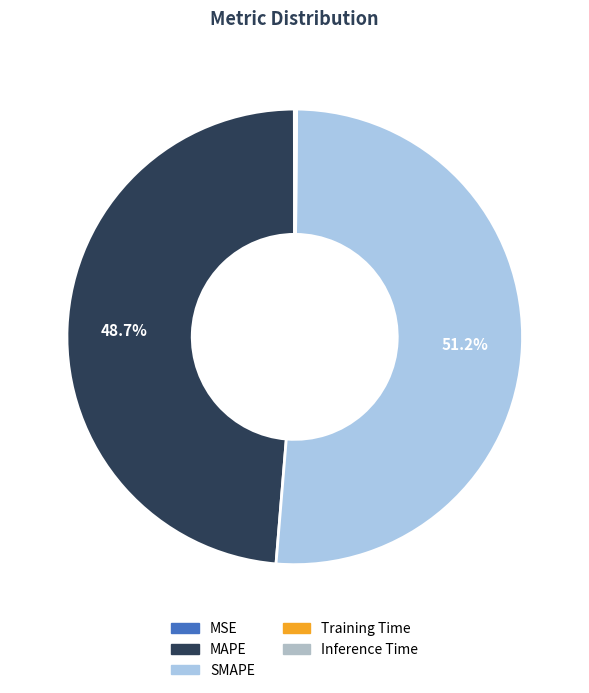

Is it true that Training Time is 0% of the pie?

True